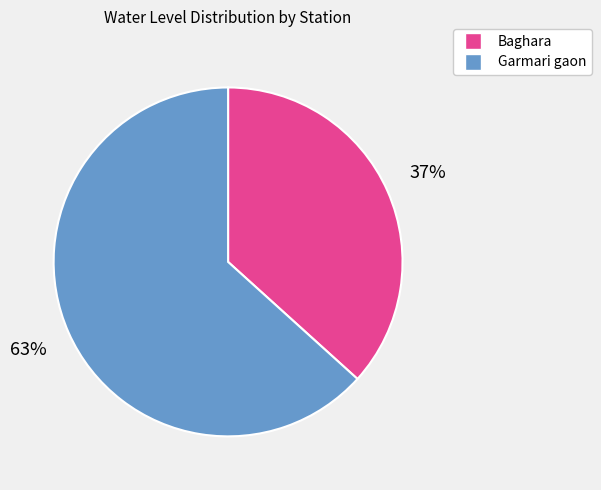

Rank the categories by value from highest to lowest.

Garmari gaon, Baghara